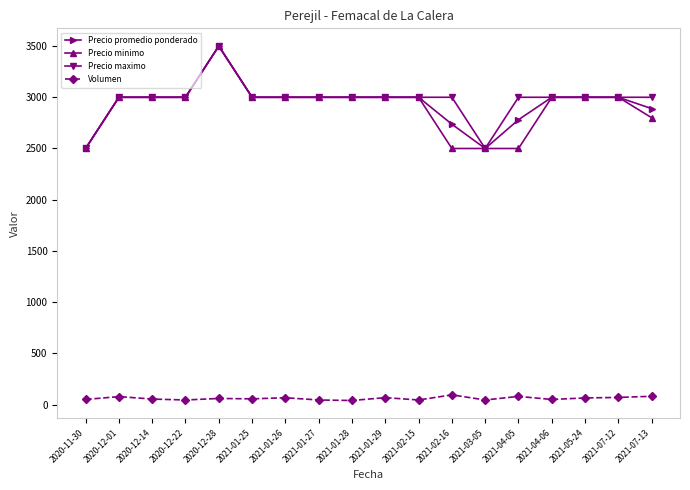

What is the greatest value displayed?

3500